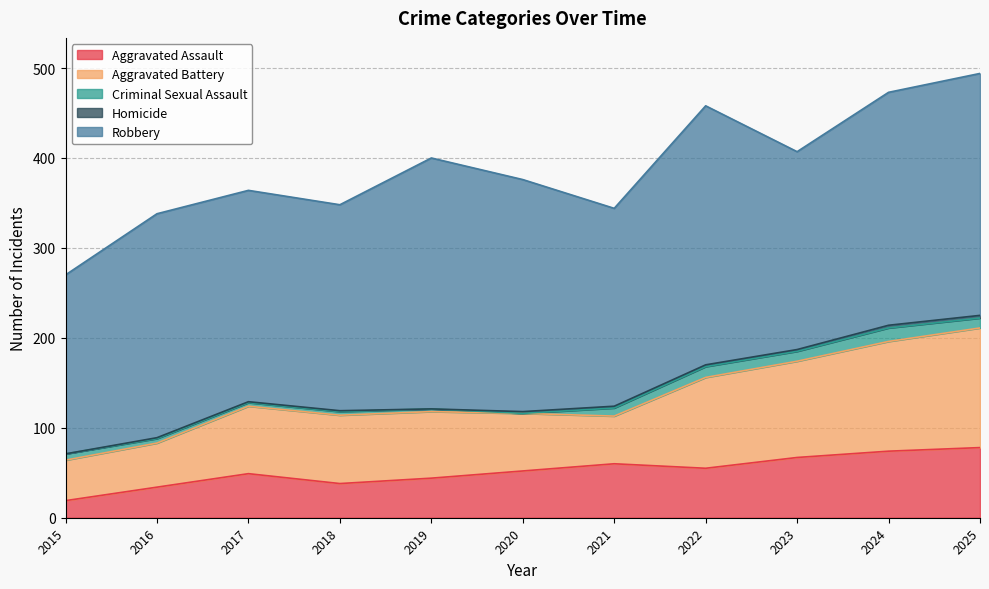

How many lines are shown in the chart?

5